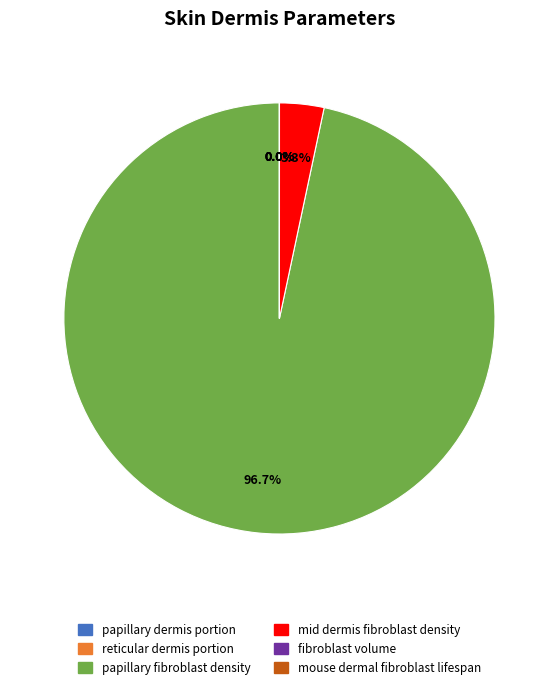

How many slices are in this pie chart?

6